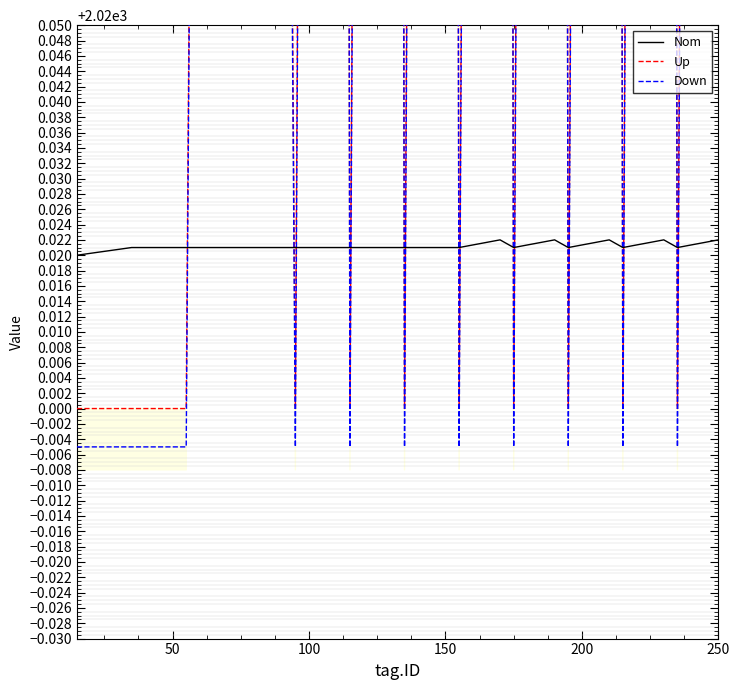

What is the total value across all series at 100?

6060.0